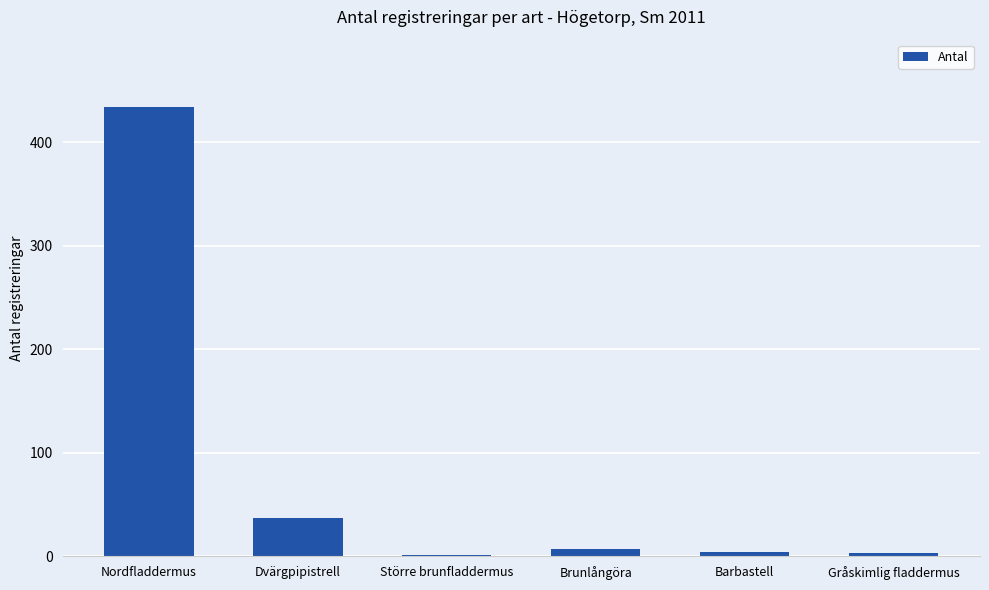

What is the sum of all values?

486